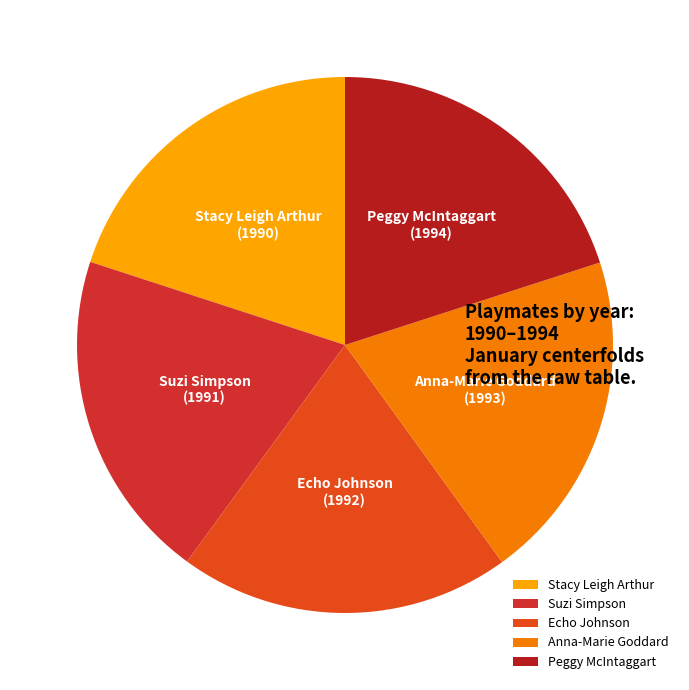

Is there a majority slice in this chart?

No